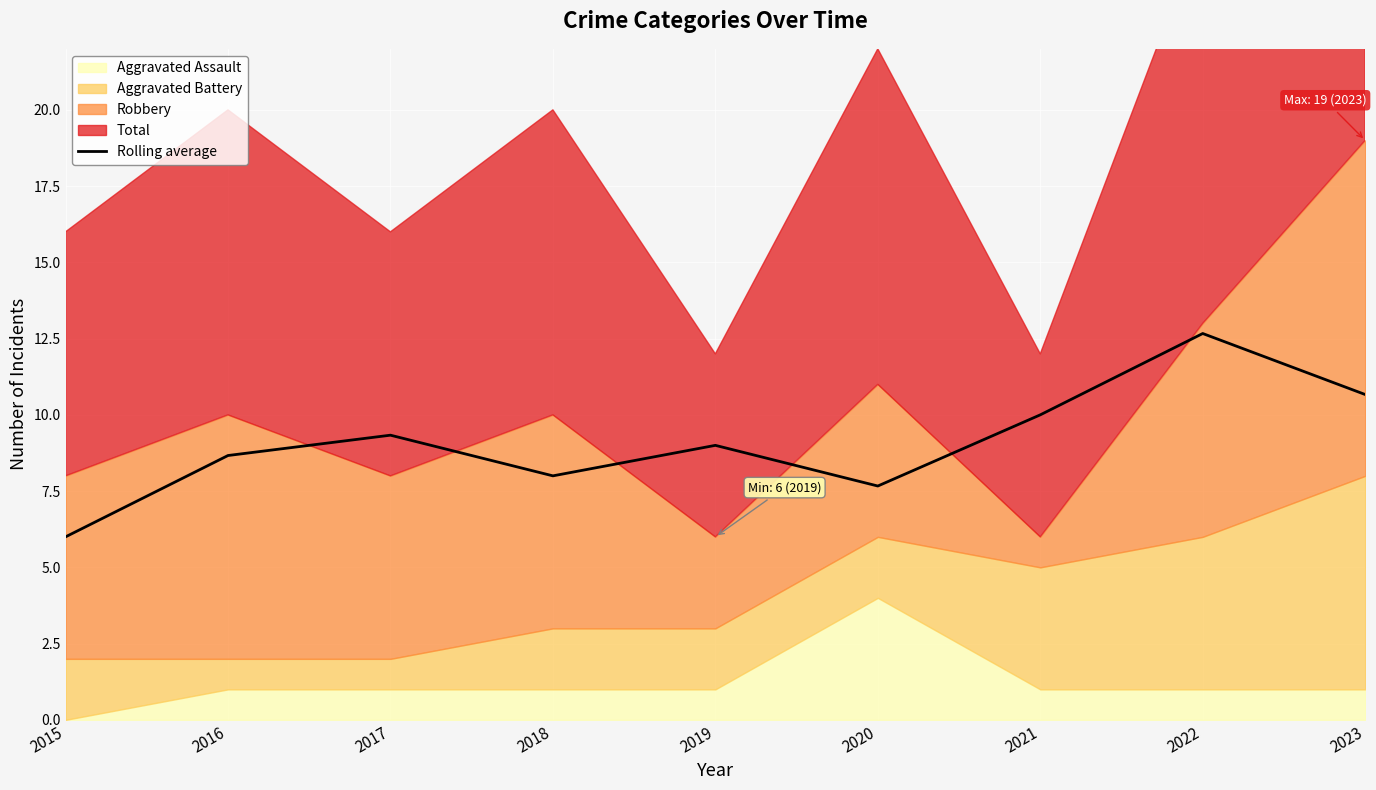

Where is the first local minimum?

2018